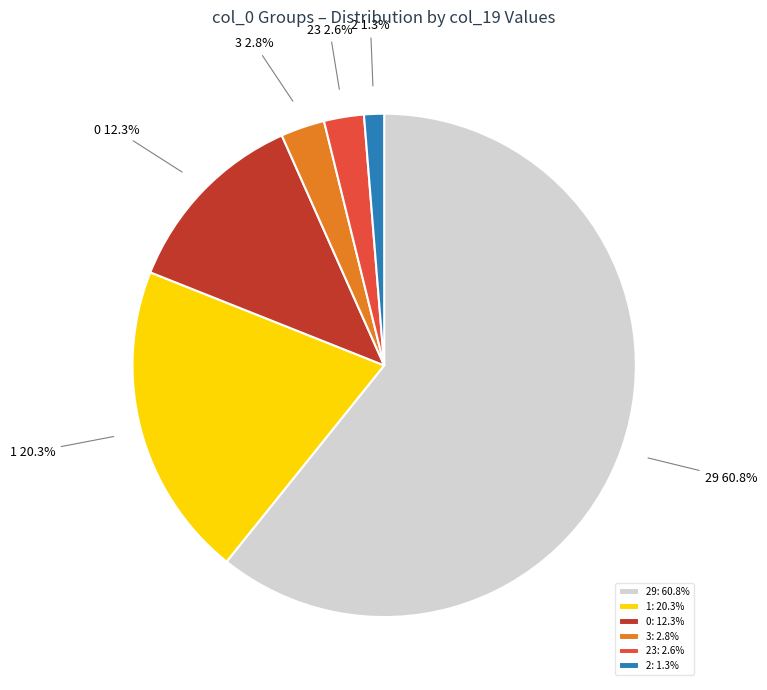

How much of the chart is everything except 0?

87.7%